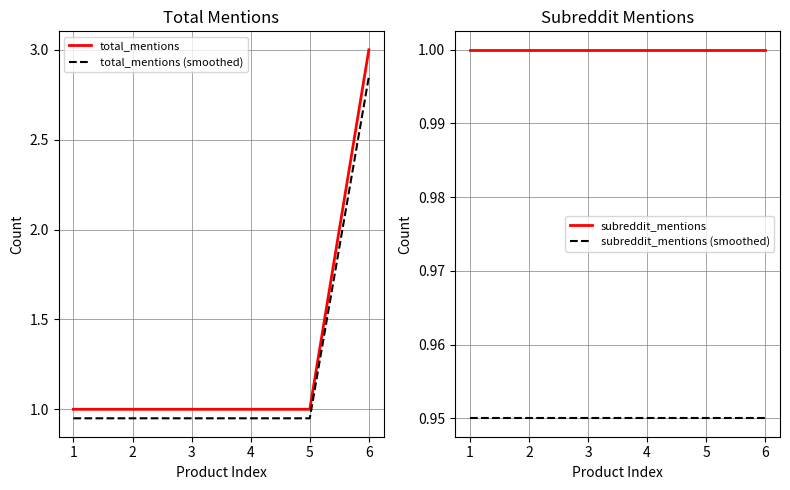

What is the maximum value for total_mentions?

3.0